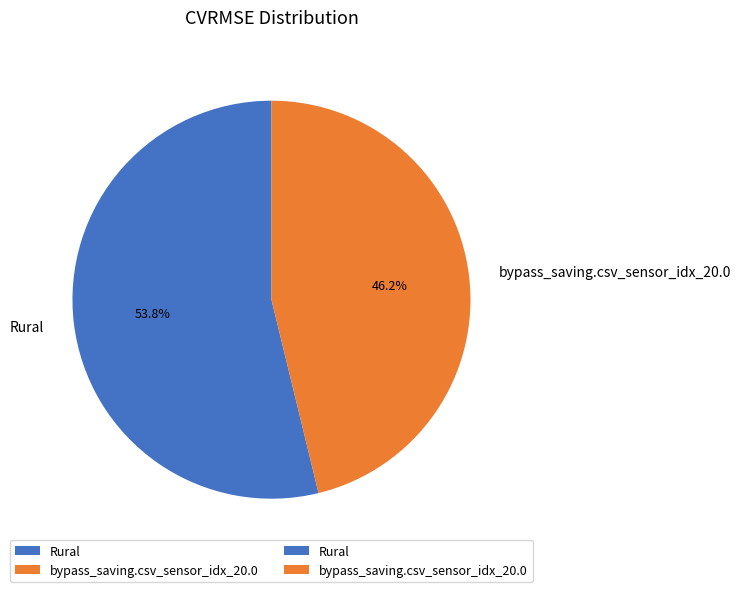

Rank the categories by value from highest to lowest.

Rural, bypass_saving.csv_sensor_idx_20.0